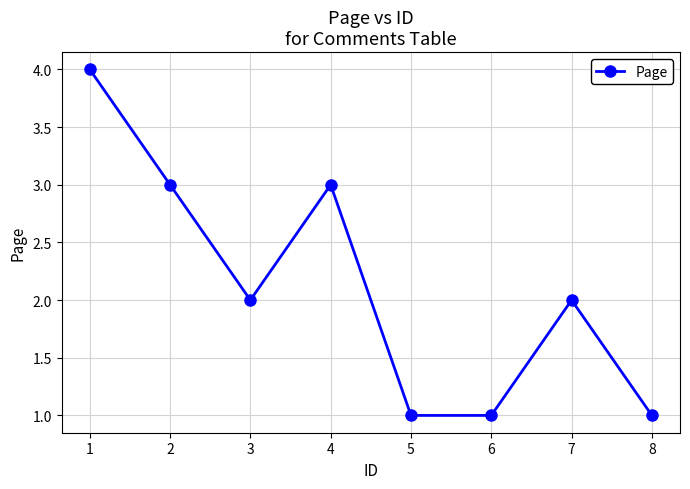

How many points are higher than both their immediate neighbors (excluding endpoints)?

2